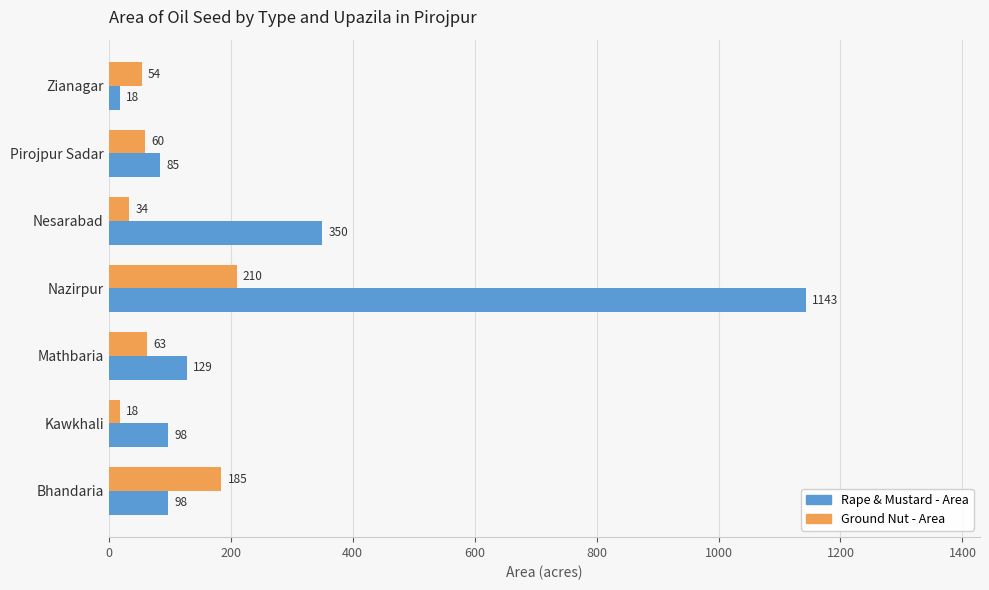

Which category has the highest value in the Ground Nut - Area series?

Nazirpur